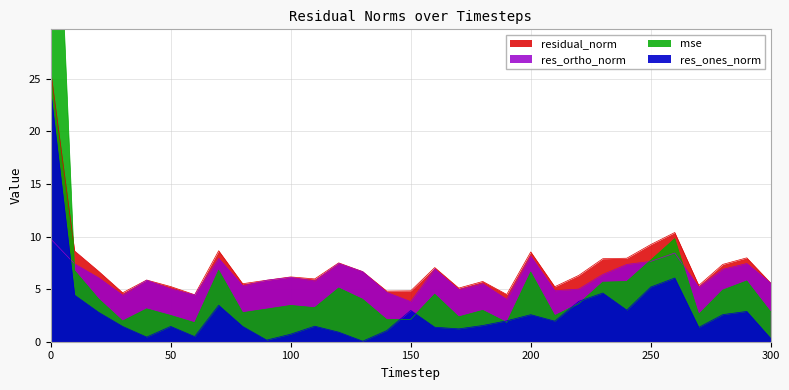

Reading left to right, what are all the values shown in this chart?

mse: 0=60.6	10=6.8	20=4.1	30=2.0	40=3.1	50=2.5	60=1.8	70=6.8	80=2.8	90=3.1	100=3.5	110=3.2	120=5.1	130=4.0	140=2.1	150=2.1	160=4.5	170=2.4	180=3.0	190=1.8	200=6.6	210=2.5	220=3.6	230=5.7	240=5.7	250=7.8	260=9.8	270=2.6	280=4.9	290=5.8	300=2.8
res_ones_norm: 0=23.9	10=4.4	20=2.8	30=1.5	40=0.4	50=1.5	60=0.5	70=3.5	80=1.5	90=0.2	100=0.7	110=1.5	120=0.9	130=0.1	140=1.1	150=3.0	160=1.4	170=1.2	180=1.5	190=2.0	200=2.6	210=2.0	220=3.8	230=4.6	240=3.0	250=5.2	260=6.1	270=1.4	280=2.6	290=2.9	300=0.3
res_ortho_norm: 0=9.8	10=7.4	20=6.1	30=4.4	40=5.8	50=5.0	60=4.4	70=7.9	80=5.3	90=5.8	100=6.1	110=5.8	120=7.4	130=6.7	140=4.7	150=3.8	160=6.9	170=4.9	180=5.5	190=4.0	200=8.1	210=4.8	220=5.0	230=6.4	240=7.3	250=7.6	260=8.4	270=5.2	280=6.9	290=7.4	300=5.6
residual_norm: 0=25.8	10=8.6	20=6.7	30=4.7	40=5.9	50=5.2	60=4.5	70=8.6	80=5.5	90=5.8	100=6.2	110=6.0	120=7.5	130=6.7	140=4.8	150=4.8	160=7.1	170=5.1	180=5.7	190=4.5	200=8.5	210=5.2	220=6.3	230=7.9	240=7.9	250=9.2	260=10.4	270=5.4	280=7.4	290=8.0	300=5.6